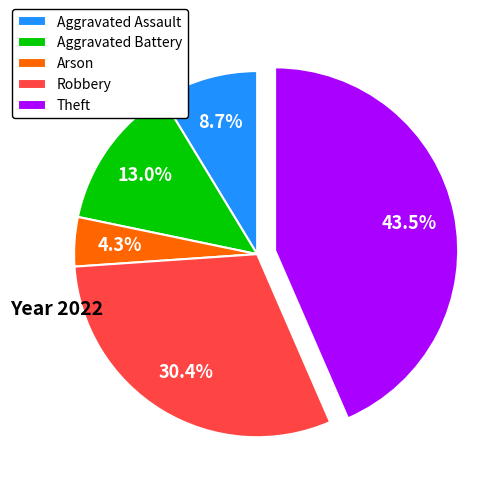

Approximately how many times larger is the value at Arson compared to Aggravated Battery?

0.3